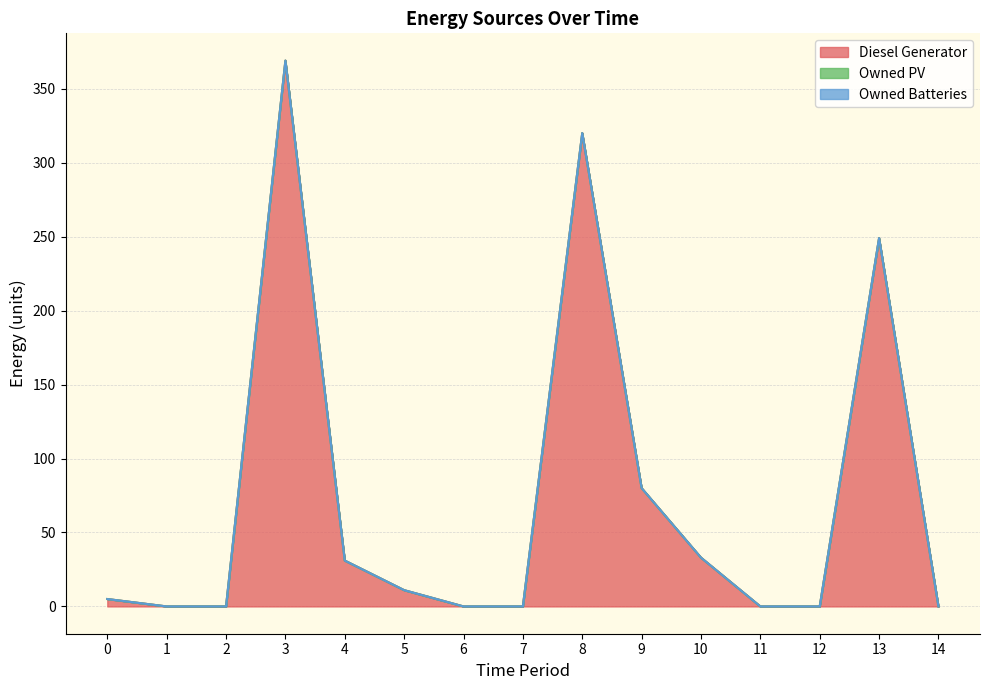

What is the sum of all Diesel Generator values?

1098